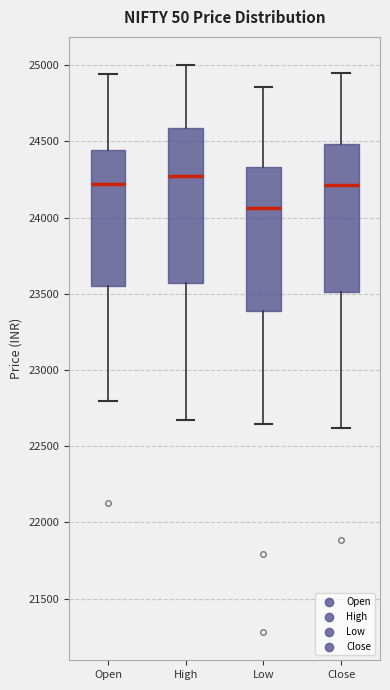

Which box has the lowest median line?

Low